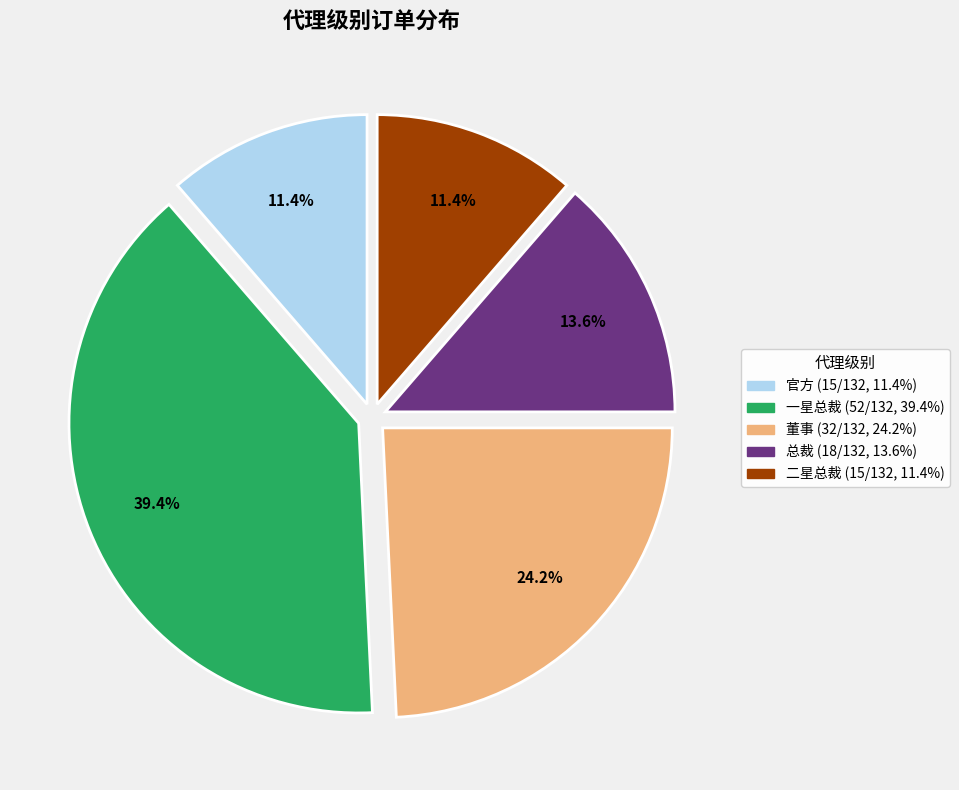

Approximately how many times larger is the value at 二星总裁 compared to 总裁?

0.8